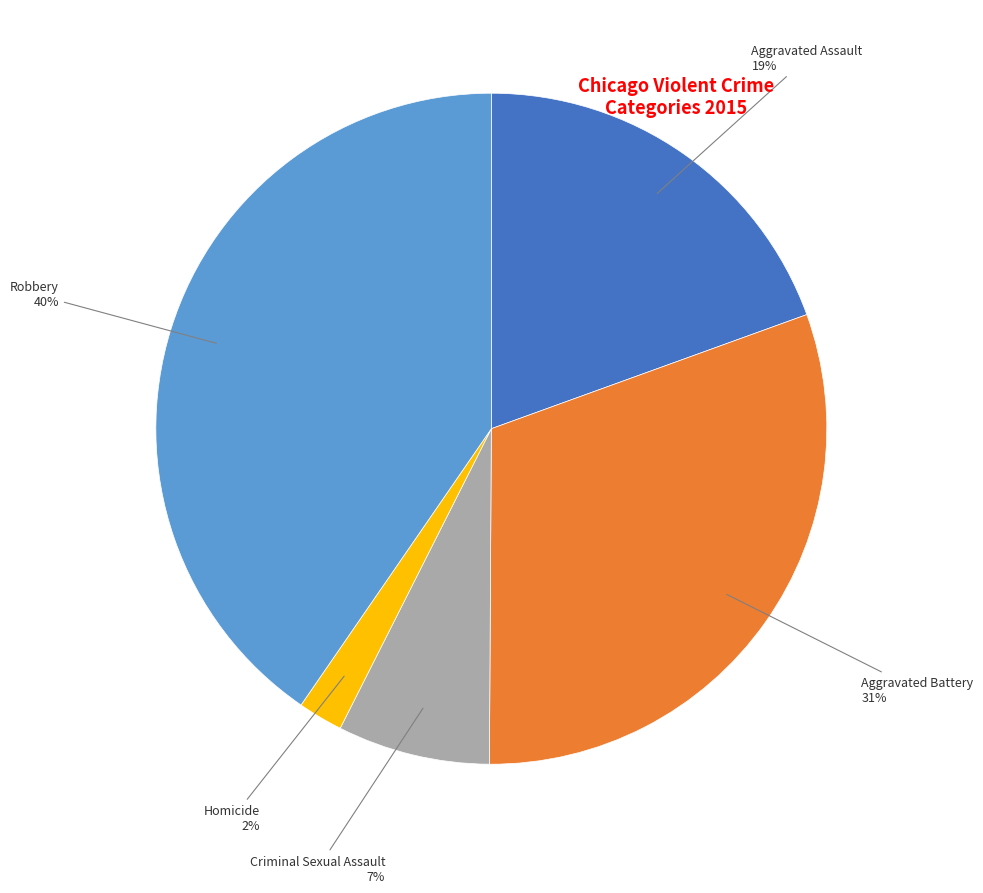

How many segments does this pie chart have?

5